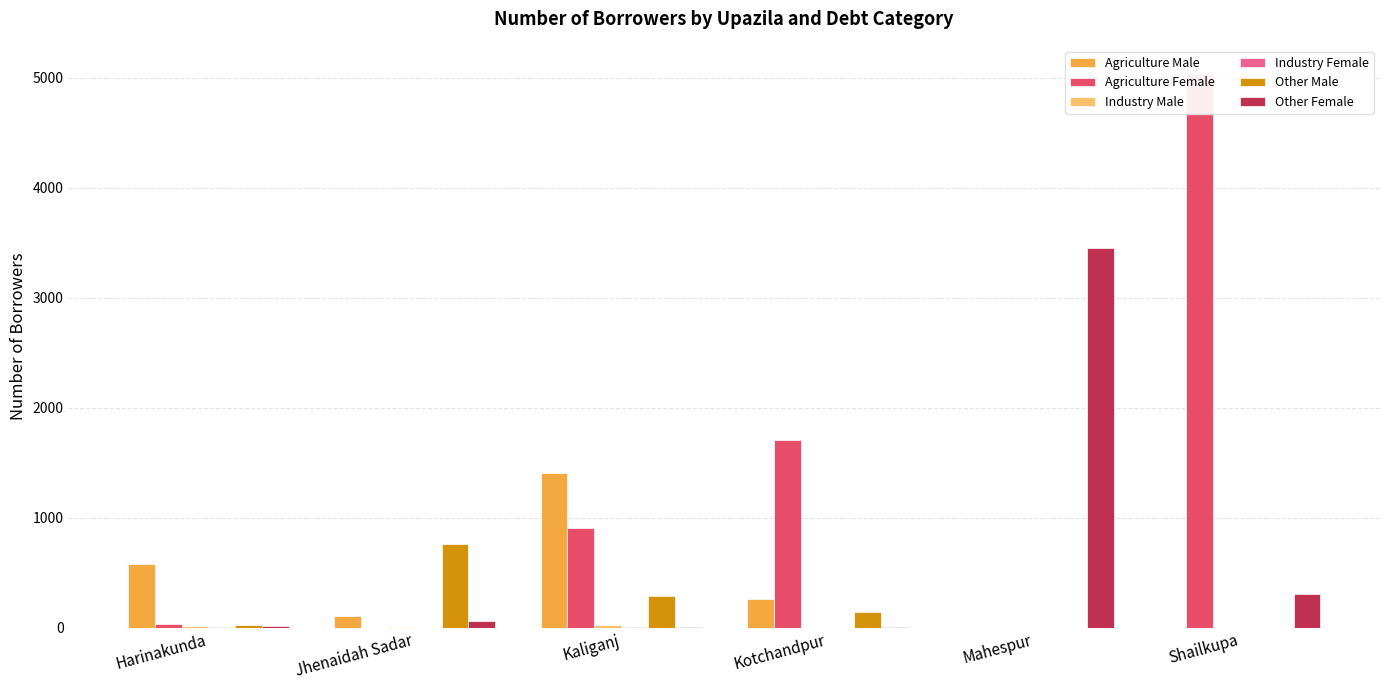

At how many categories does at least one series exceed 3270?

2